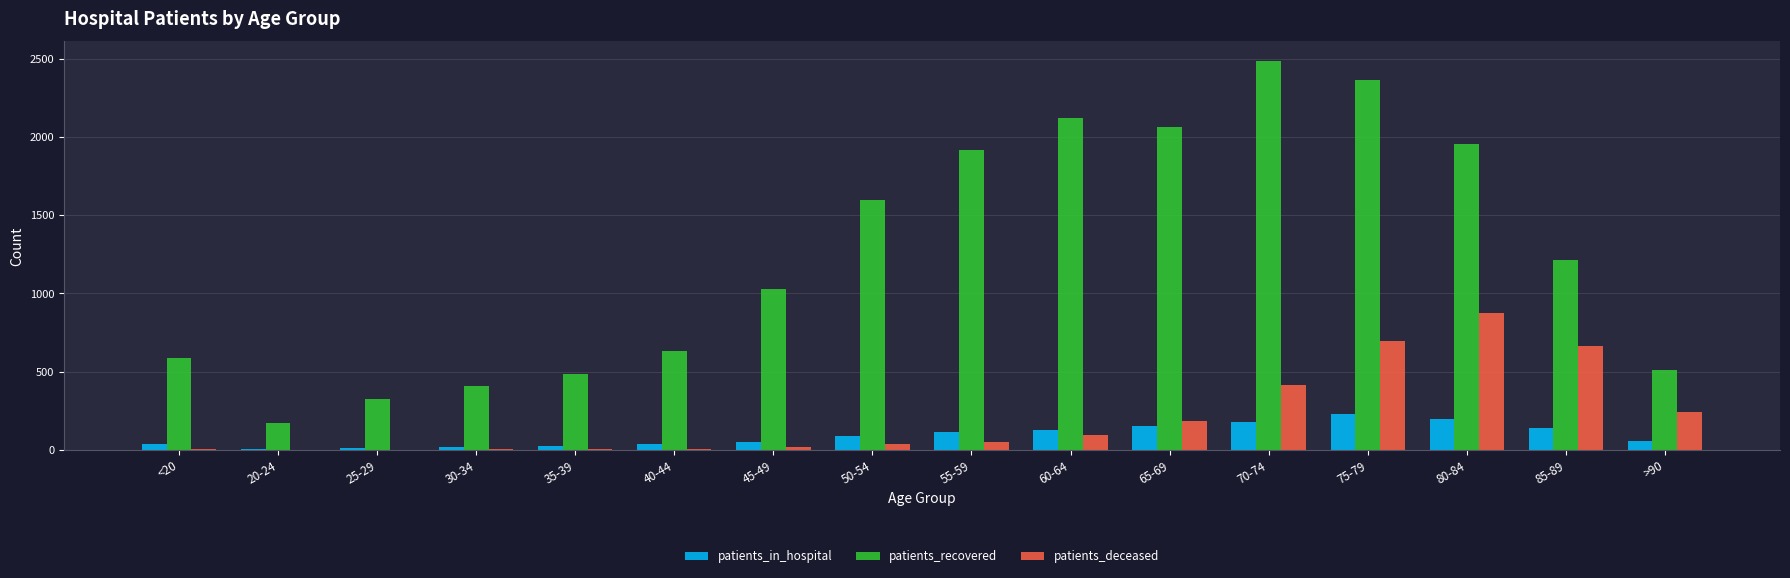

Which series changed the most between 75-79 and >90?

patients_recovered